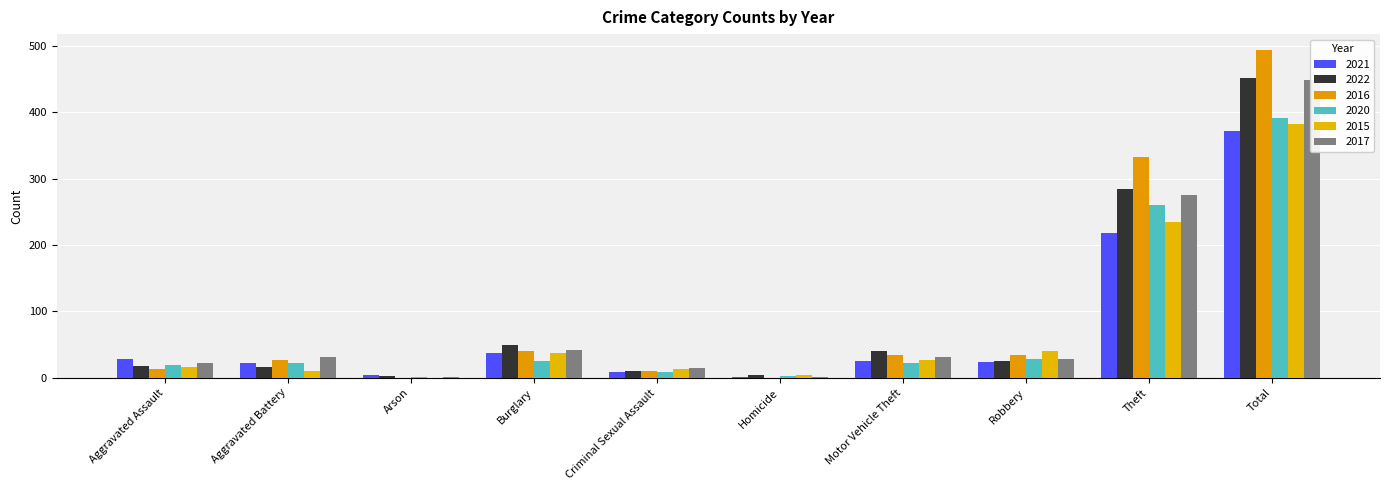

At which label does 2021 first exceed 26?

Aggravated Assault